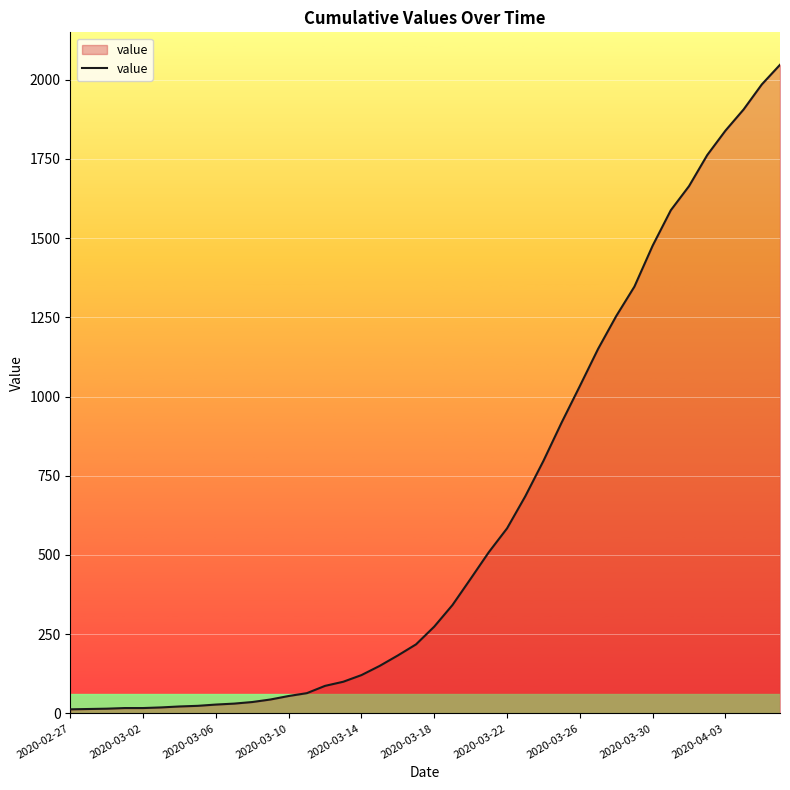

What is the difference between the maximum and minimum values?

2034